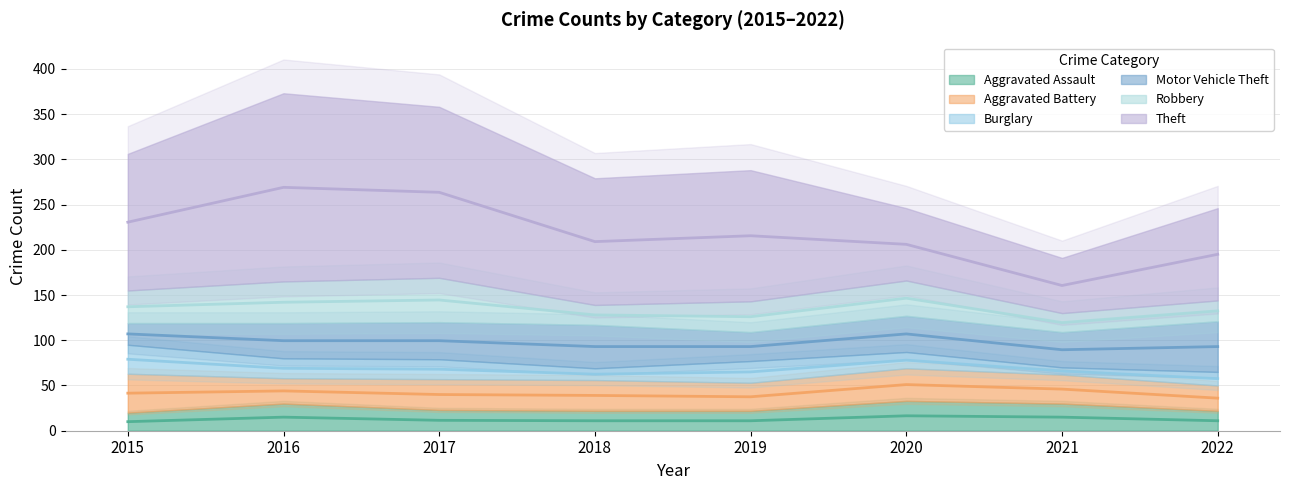

True or false: Aggravated Assault and Motor Vehicle Theft cross at least once.

False